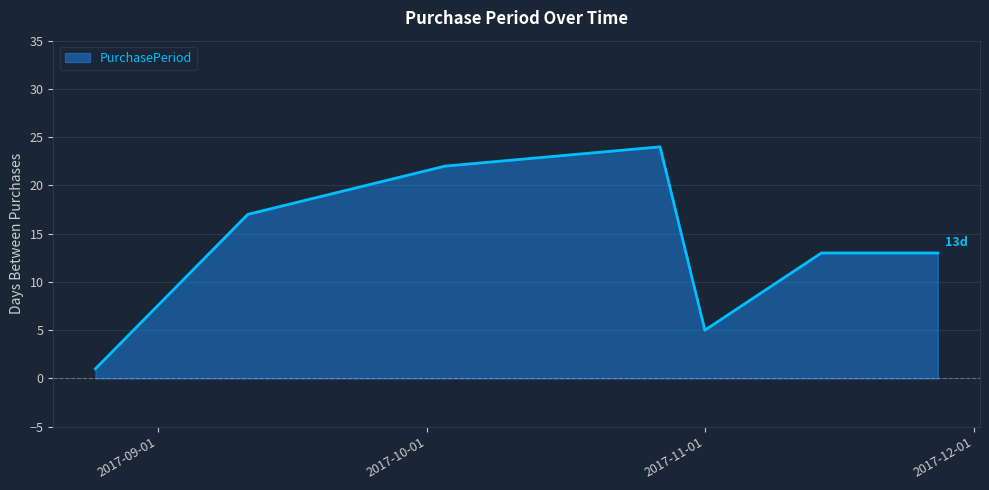

True or false: the data has more than 0 interior local peaks.

True